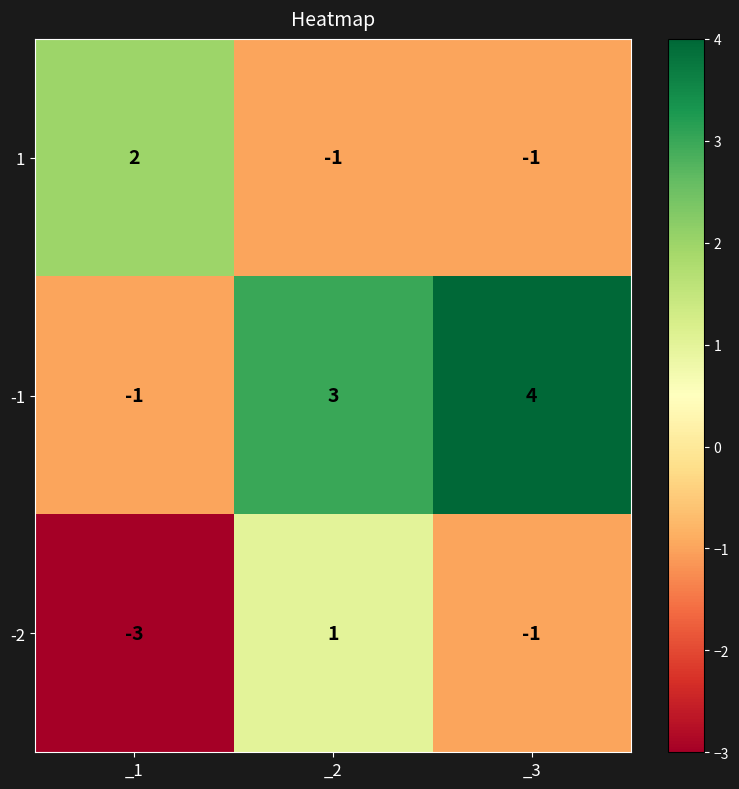

What is the total value across all series at _2?

3